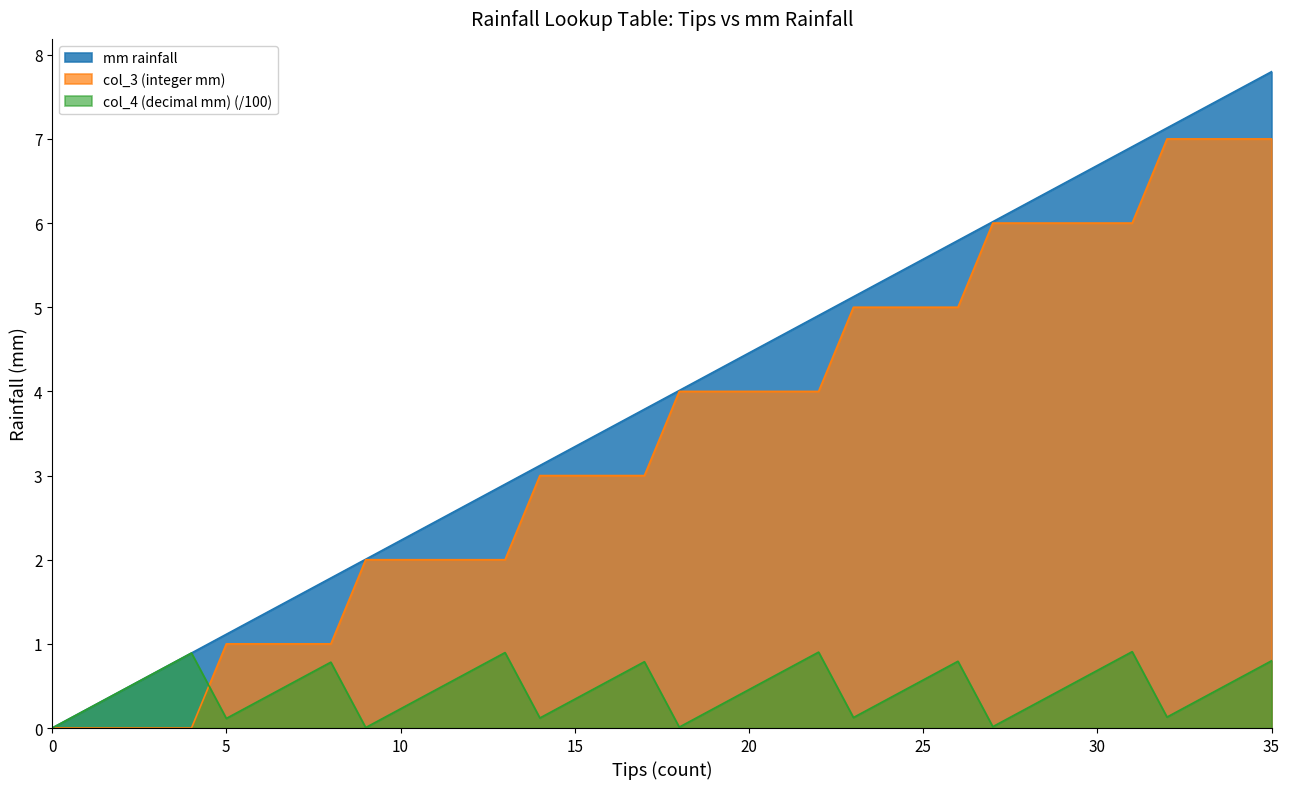

Reading left to right, what are all the values shown in this chart?

mm rainfall: 0=0.0	1=0.2	2=0.4	3=0.7	4=0.9	5=1.1	6=1.3	7=1.6	8=1.8	9=2.0	10=2.2	11=2.5	12=2.7	13=2.9	14=3.1	15=3.3	16=3.6	17=3.8	18=4.0	19=4.2	20=4.5	21=4.7	22=4.9	23=5.1	24=5.3	25=5.6	26=5.8	27=6.0	28=6.2	29=6.5	30=6.7	31=6.9	32=7.1	33=7.4	34=7.6	35=7.8
col_3 (integer mm): 0=0.0	1=0.0	2=0.0	3=0.0	4=0.0	5=1.0	6=1.0	7=1.0	8=1.0	9=2.0	10=2.0	11=2.0	12=2.0	13=2.0	14=3.0	15=3.0	16=3.0	17=3.0	18=4.0	19=4.0	20=4.0	21=4.0	22=4.0	23=5.0	24=5.0	25=5.0	26=5.0	27=6.0	28=6.0	29=6.0	30=6.0	31=6.0	32=7.0	33=7.0	34=7.0	35=7.0
col_4 (decimal mm): 0=0.0	1=0.2	2=0.4	3=0.7	4=0.9	5=0.1	6=0.3	7=0.6	8=0.8	9=0.0	10=0.2	11=0.5	12=0.7	13=0.9	14=0.1	15=0.3	16=0.6	17=0.8	18=0.0	19=0.2	20=0.5	21=0.7	22=0.9	23=0.1	24=0.3	25=0.6	26=0.8	27=0.0	28=0.2	29=0.5	30=0.7	31=0.9	32=0.1	33=0.4	34=0.6	35=0.8